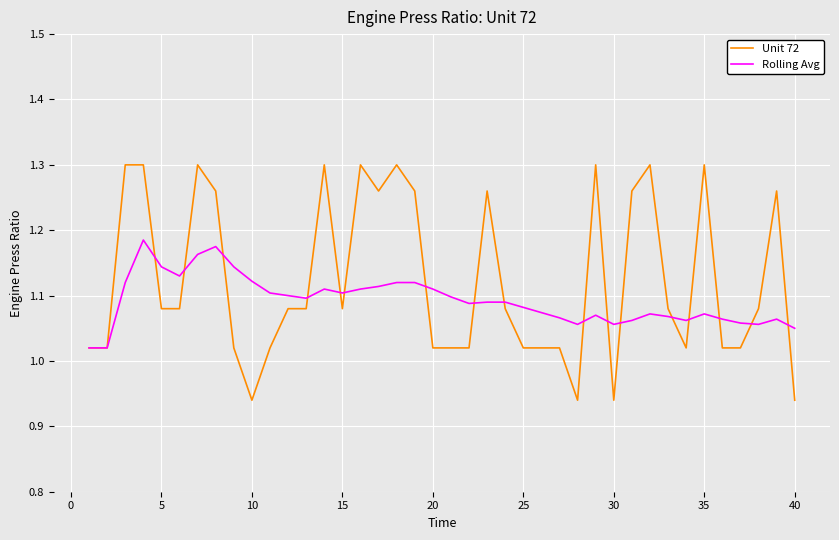

What is the difference between the maximum and second lowest values in the Unit 72 series?

0.4